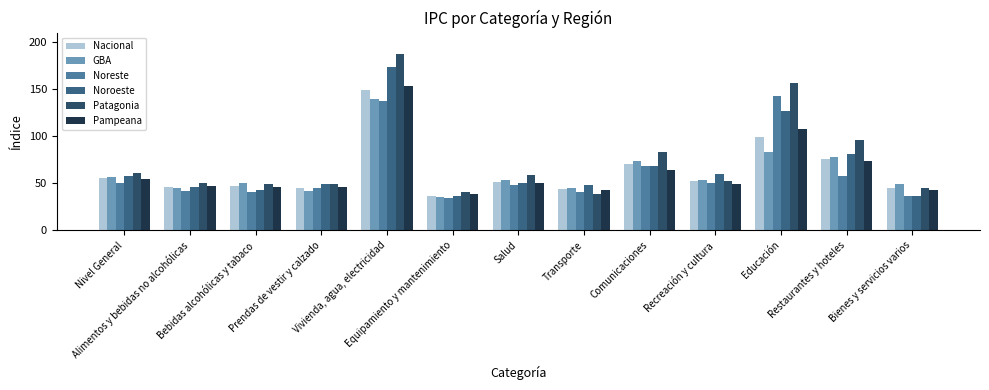

List the series in order of their peak value, highest first.

Patagonia, Noroeste, Pampeana, Nacional, Noreste, GBA